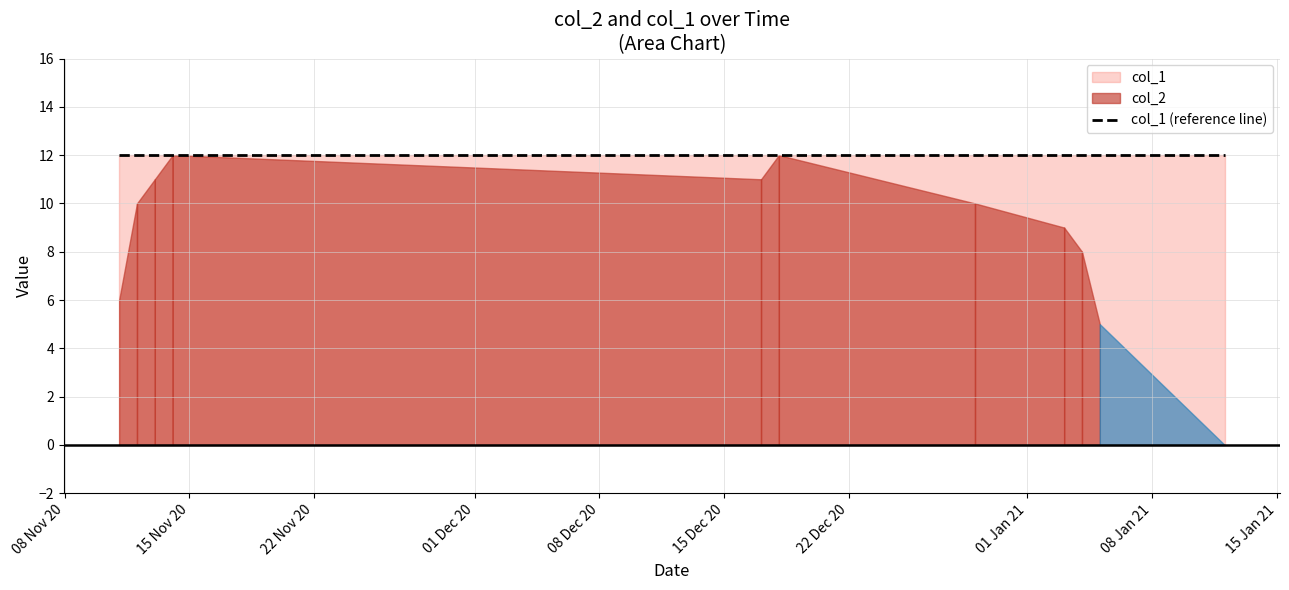

Reading left to right, list all the values displayed in this chart.

col_2: 0=6	1=10	2=11	3=12	4=11	5=12	6=10	7=9	8=8	9=5	10=0
col_1: 0=12	1=12	2=12	3=12	4=12	5=12	6=12	7=12	8=12	9=12	10=12